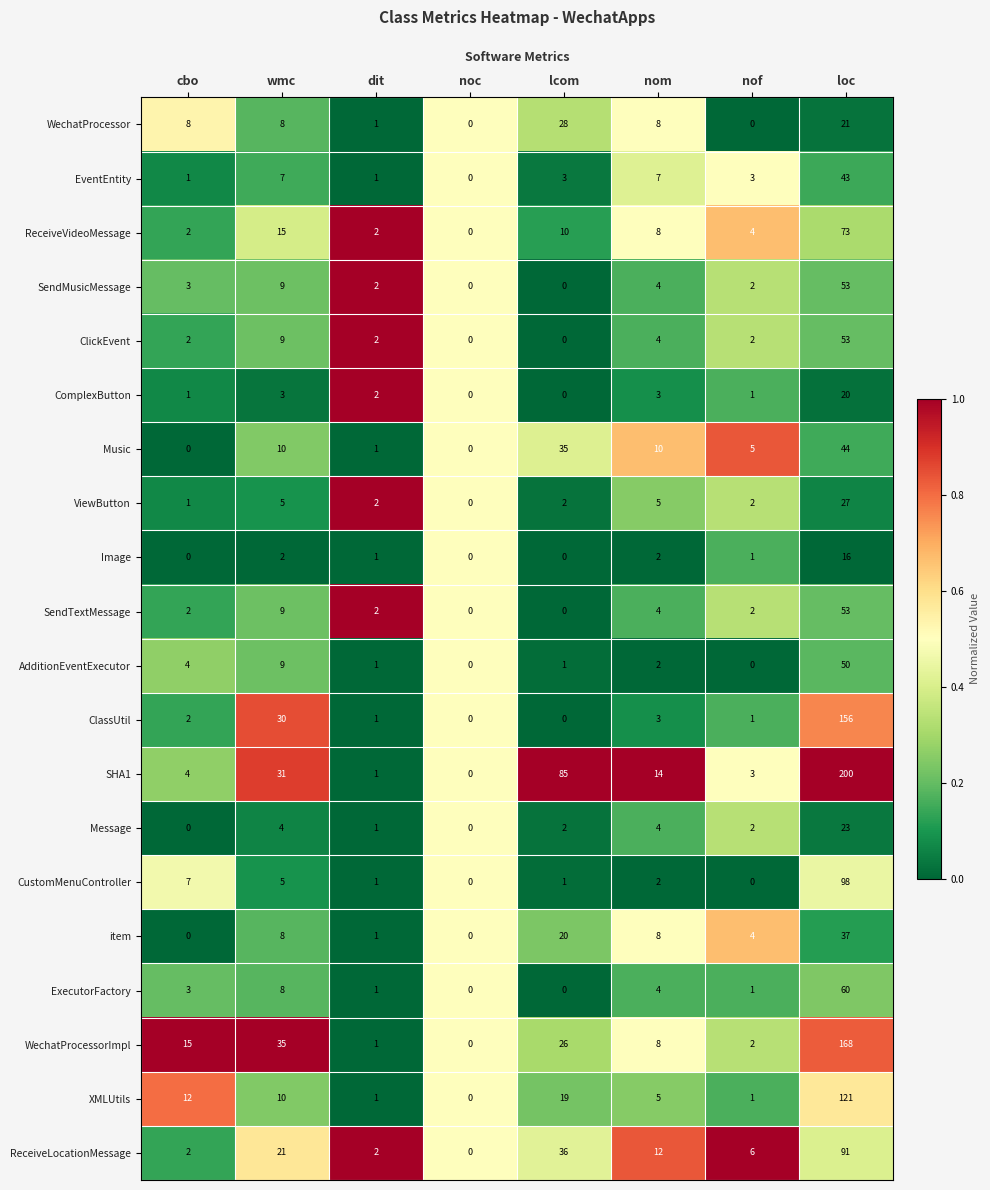

At which label is ExecutorFactory closest to 30?

wmc